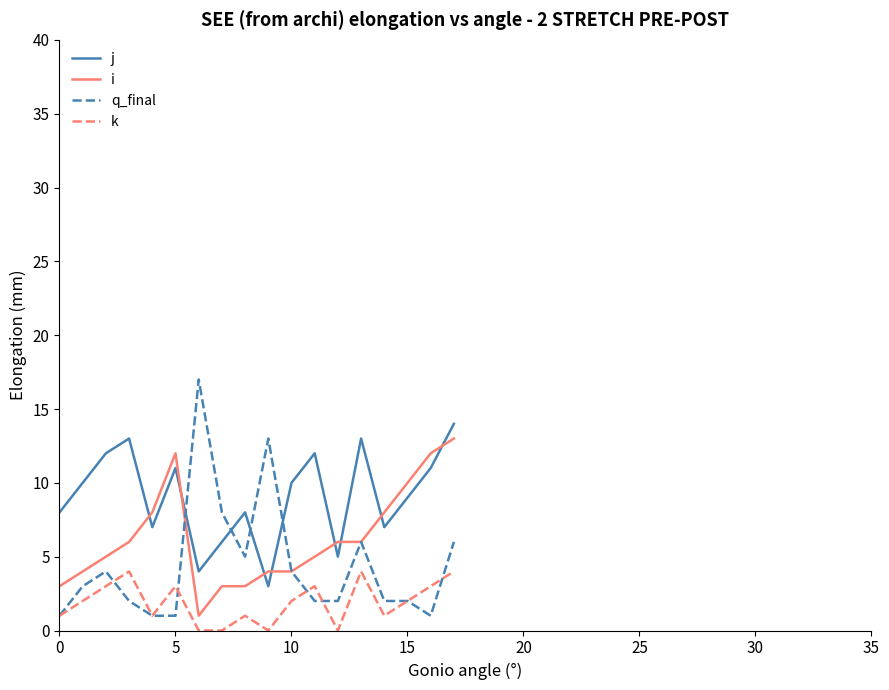

Which series has the largest range (max minus min)?

q_final